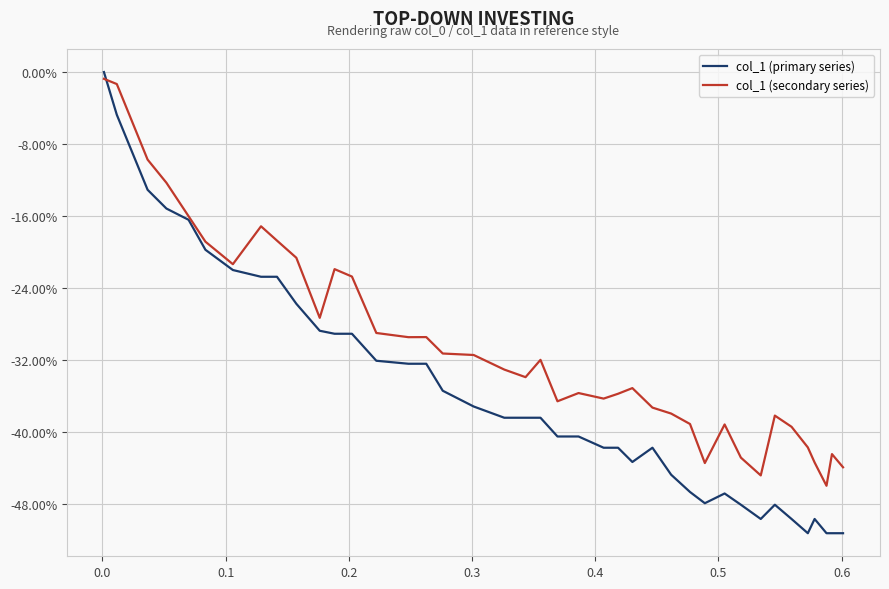

Rank the series by their average value, from highest to lowest.

col_1 (secondary series), col_1 (primary series)